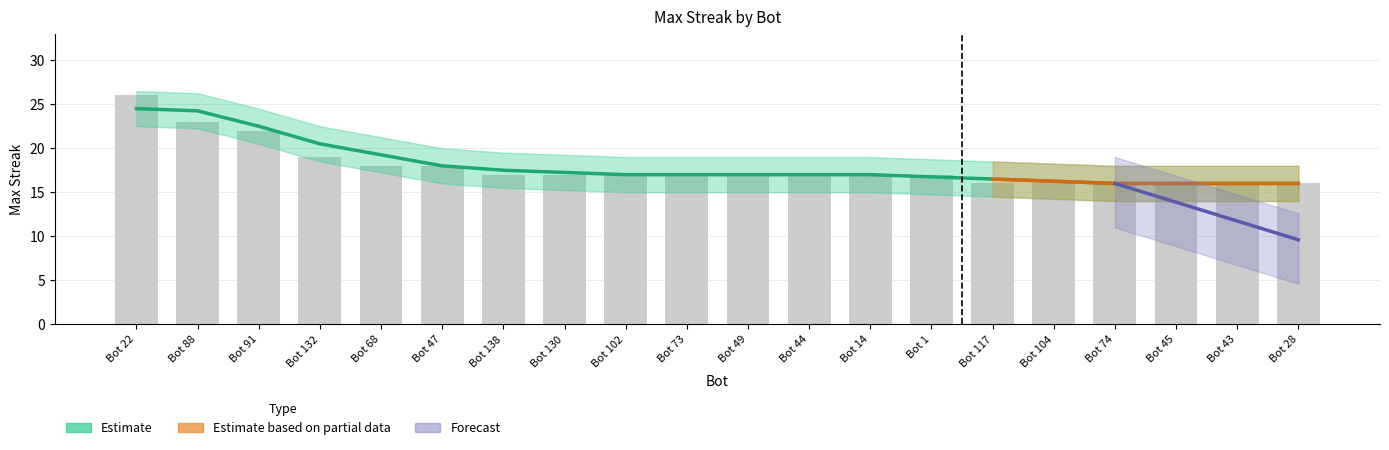

At how many categories does at least one series exceed 22?

3